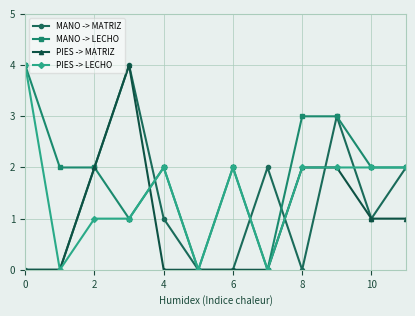

True or false: MANO -> LECHO has more than 0 interior local peaks.

True